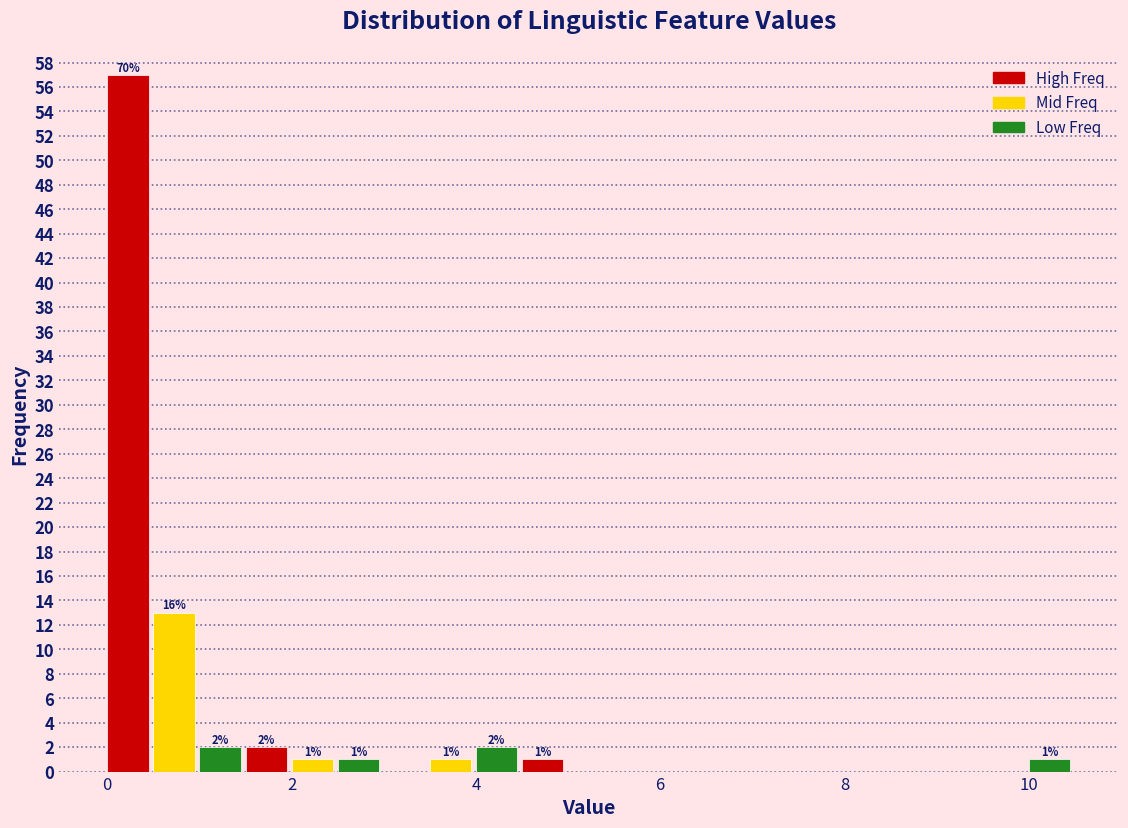

Around what value on the x-axis is the tallest bar? Give the approximate position of its centre, as read against the axis.

0.2